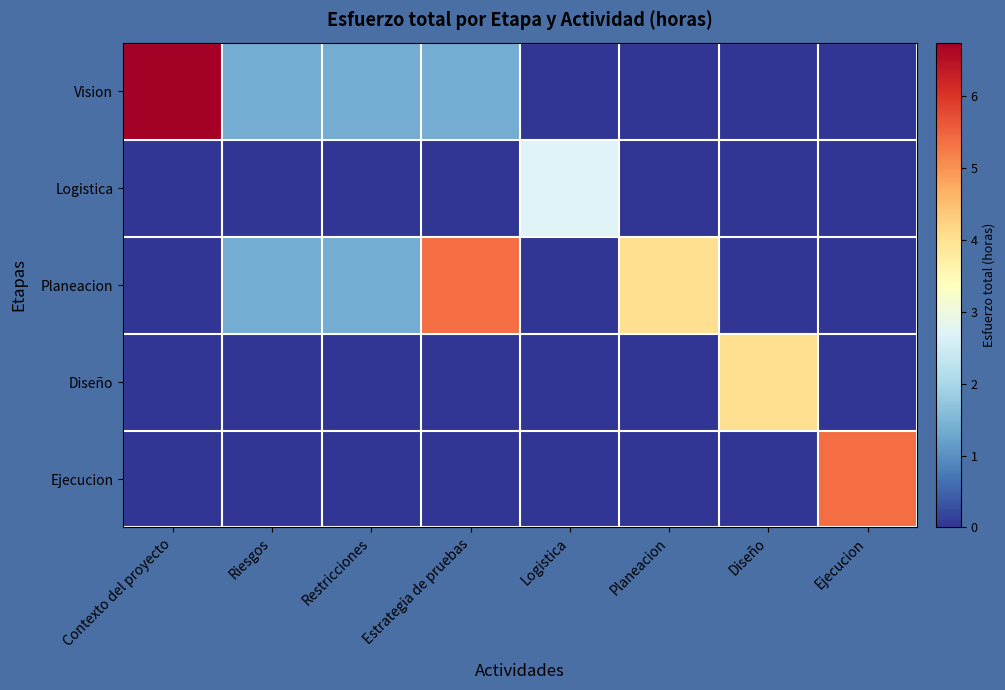

How many data points does each series have?

8